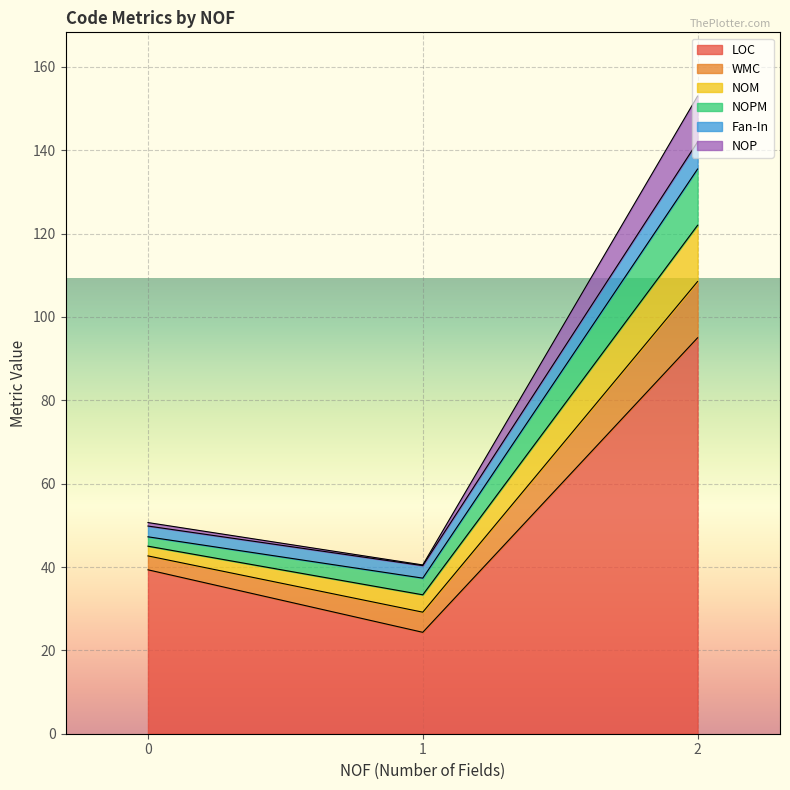

What are all the series names shown in the legend?

LOC, WMC, NOM, NOPM, Fan-In, NOP